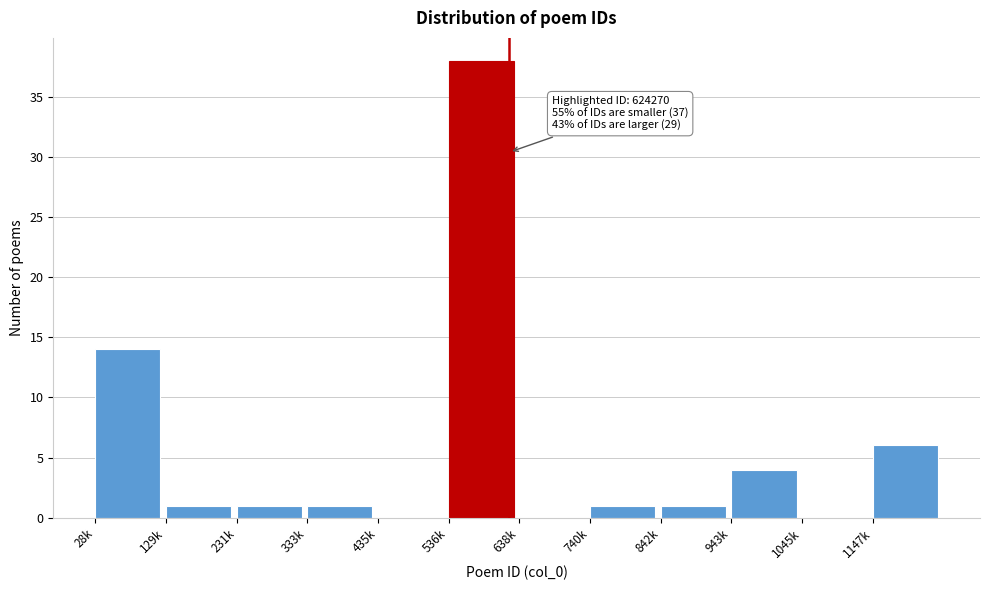

Reading left to right, extract all data points from this chart.

28k=14	129k=1	231k=1	333k=1	435k=0	536k=38	638k=0	740k=1	842k=1	943k=4	1045k=0	1147k=6